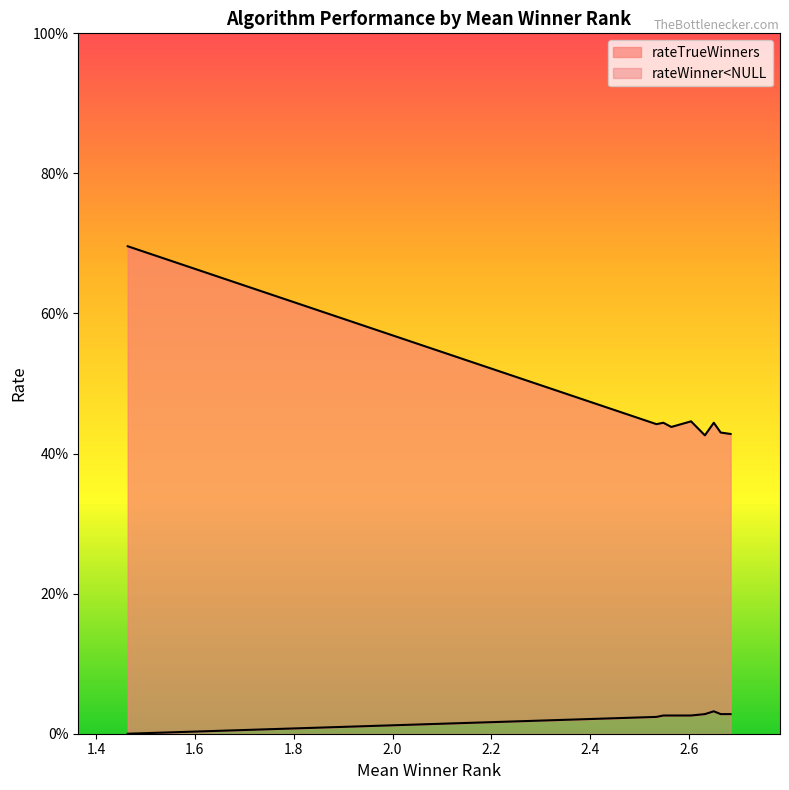

True or false: rateTrueWinners has more than 0 points higher than both neighbors.

True